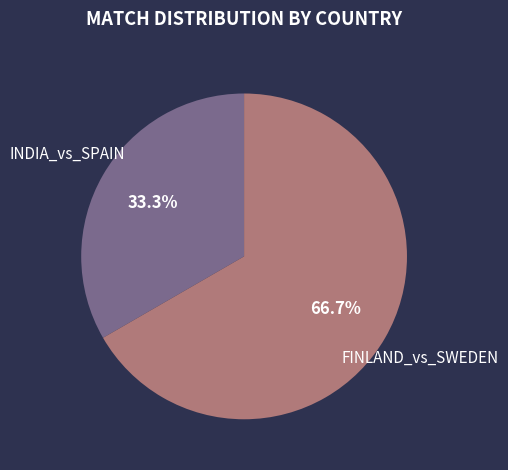

What percentage is the FINLAND_vs_SWEDEN slice, to the nearest percent?

67%